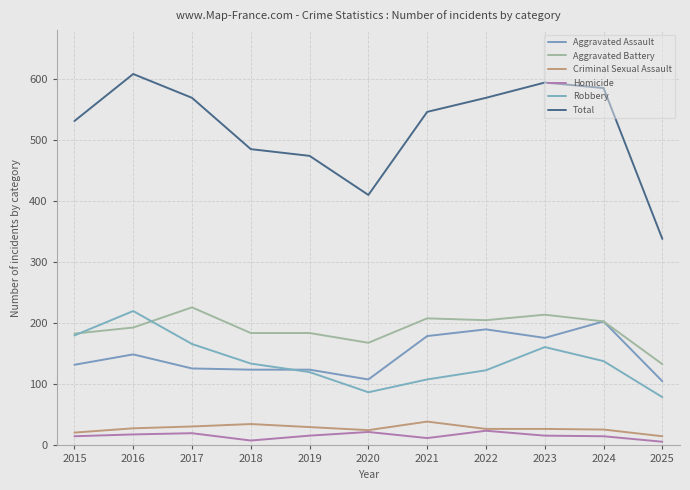

At which label does Homicide reach its minimum?

2025